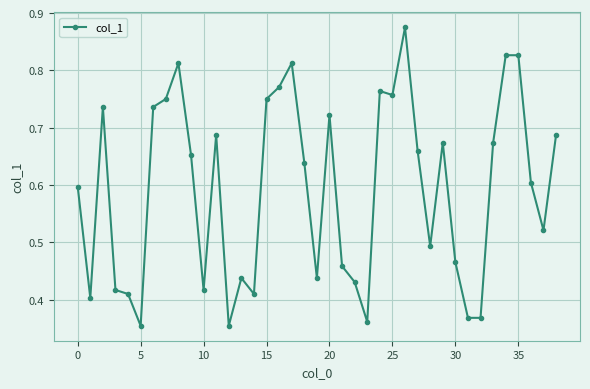

How many lines are shown in the chart?

1